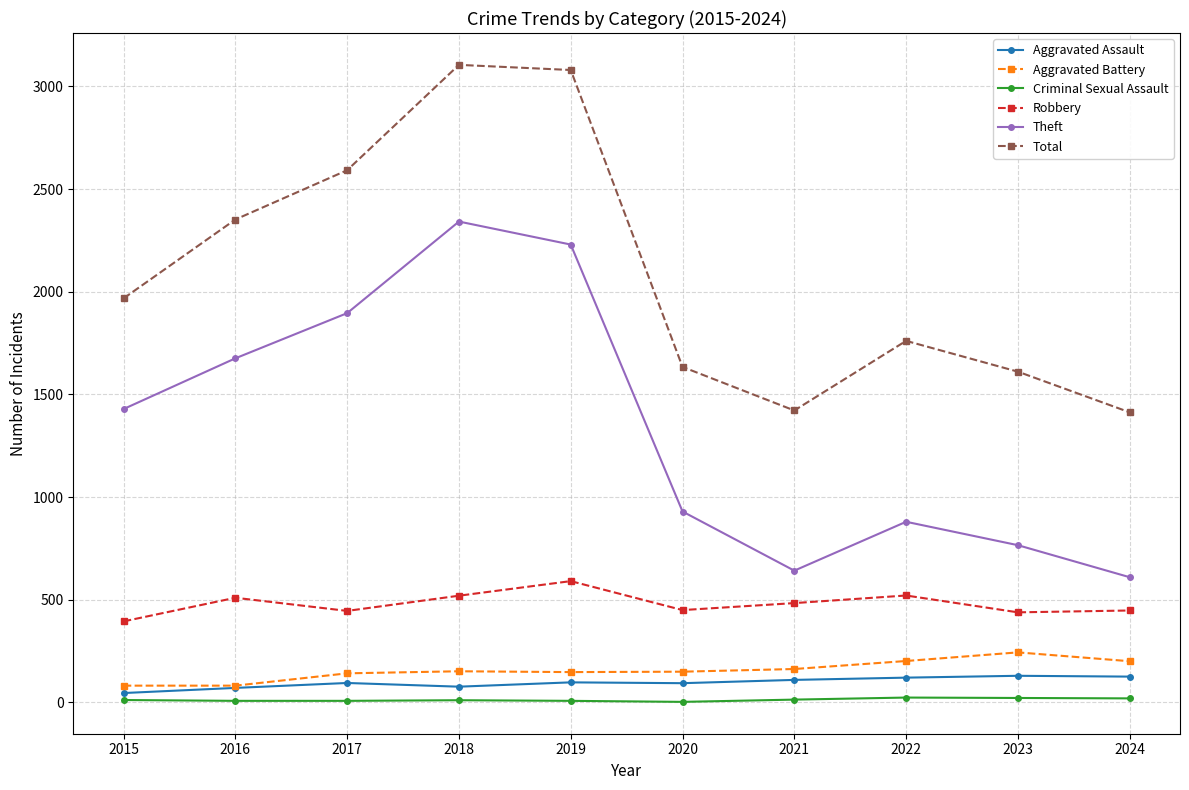

At which label is Theft closest to 1476?

2015